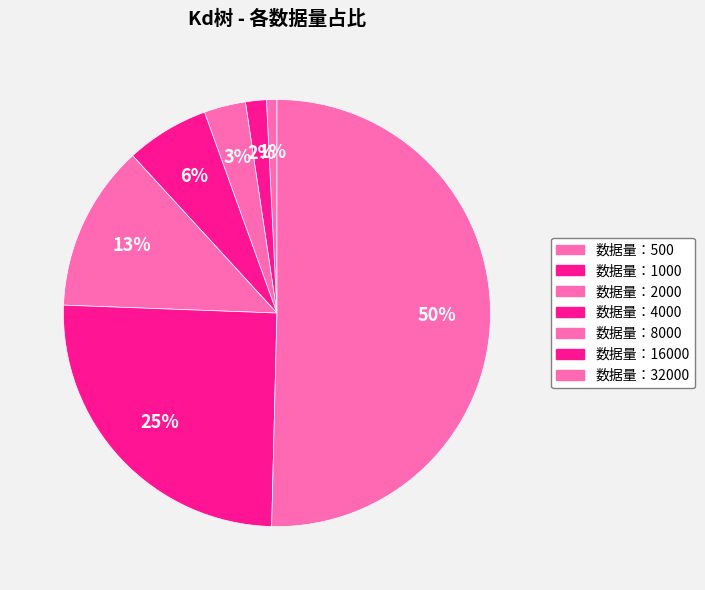

Count the number of slices in the pie.

7